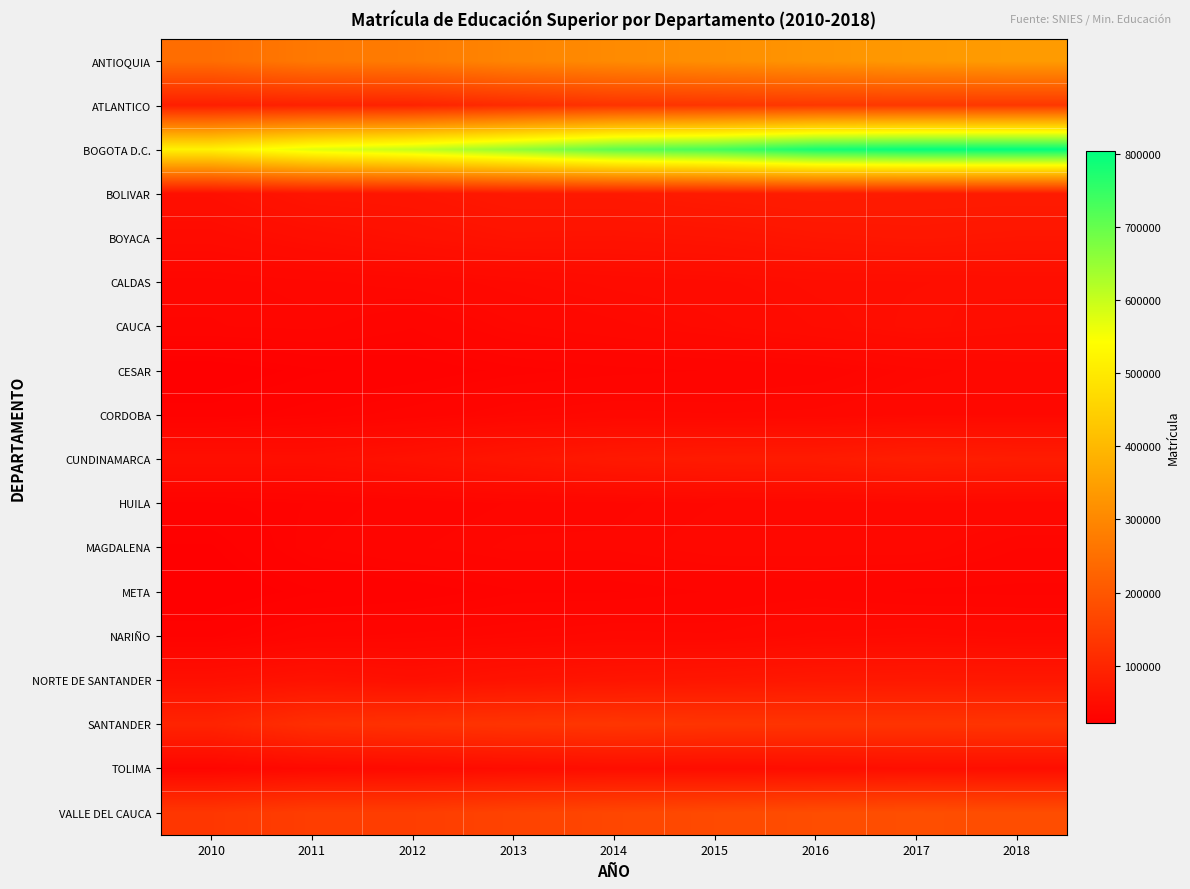

At 2018, list the series in order from smallest to largest.

META, MAGDALENA, CESAR, HUILA, CORDOBA, NARIÑO, CAUCA, TOLIMA, CALDAS, BOYACA, NORTE DE SANTANDER, BOLIVAR, CUNDINAMARCA, SANTANDER, ATLANTICO, VALLE DEL CAUCA, ANTIOQUIA, BOGOTA D.C.